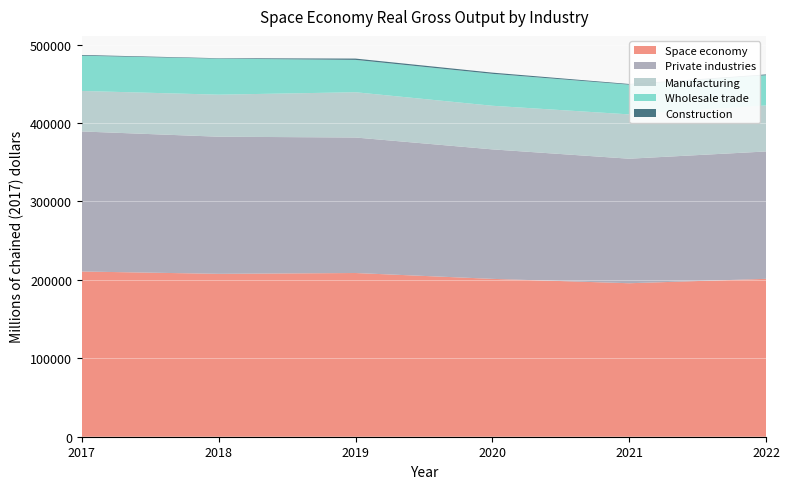

Reading left to right, transcribe all the data shown in this chart.

Space economy: 210656	207686	208725	201268	195681	201288
Private industries: 178534	174806	172760	165085	158767	162392
Manufacturing: 51652	53599	57711	55595	56512	58676
Wholesale trade: 44948	45922	41263	40724	37923	38536
Construction: 913	545	1651	1528	835	988